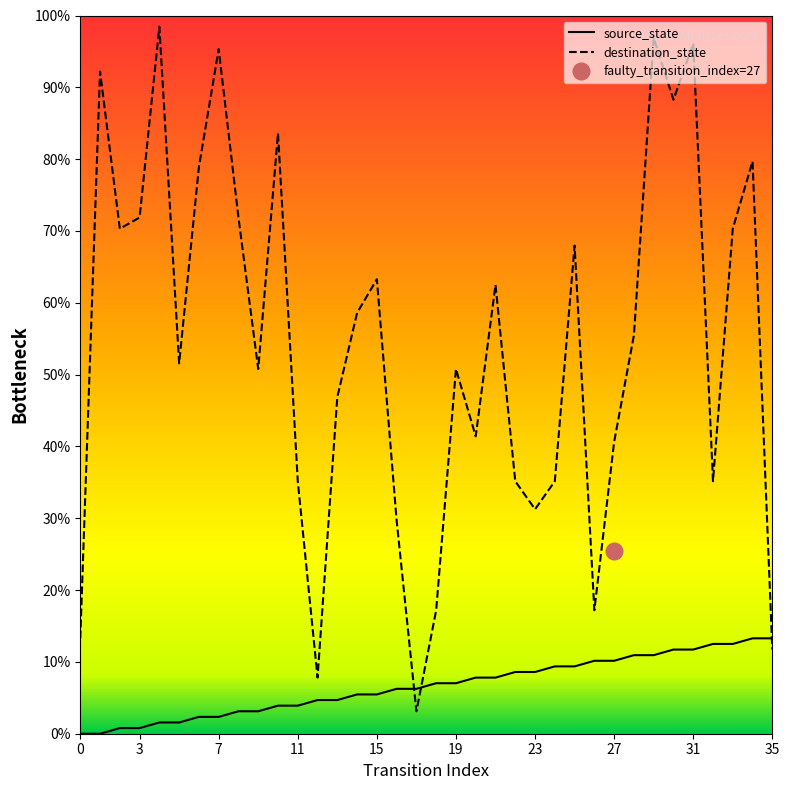

What is the minimum value for destination_state?

3.1